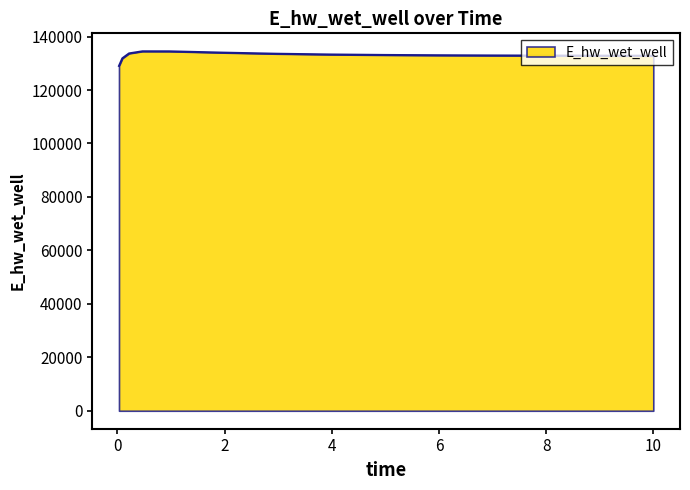

What is the smallest value displayed?

129019.3